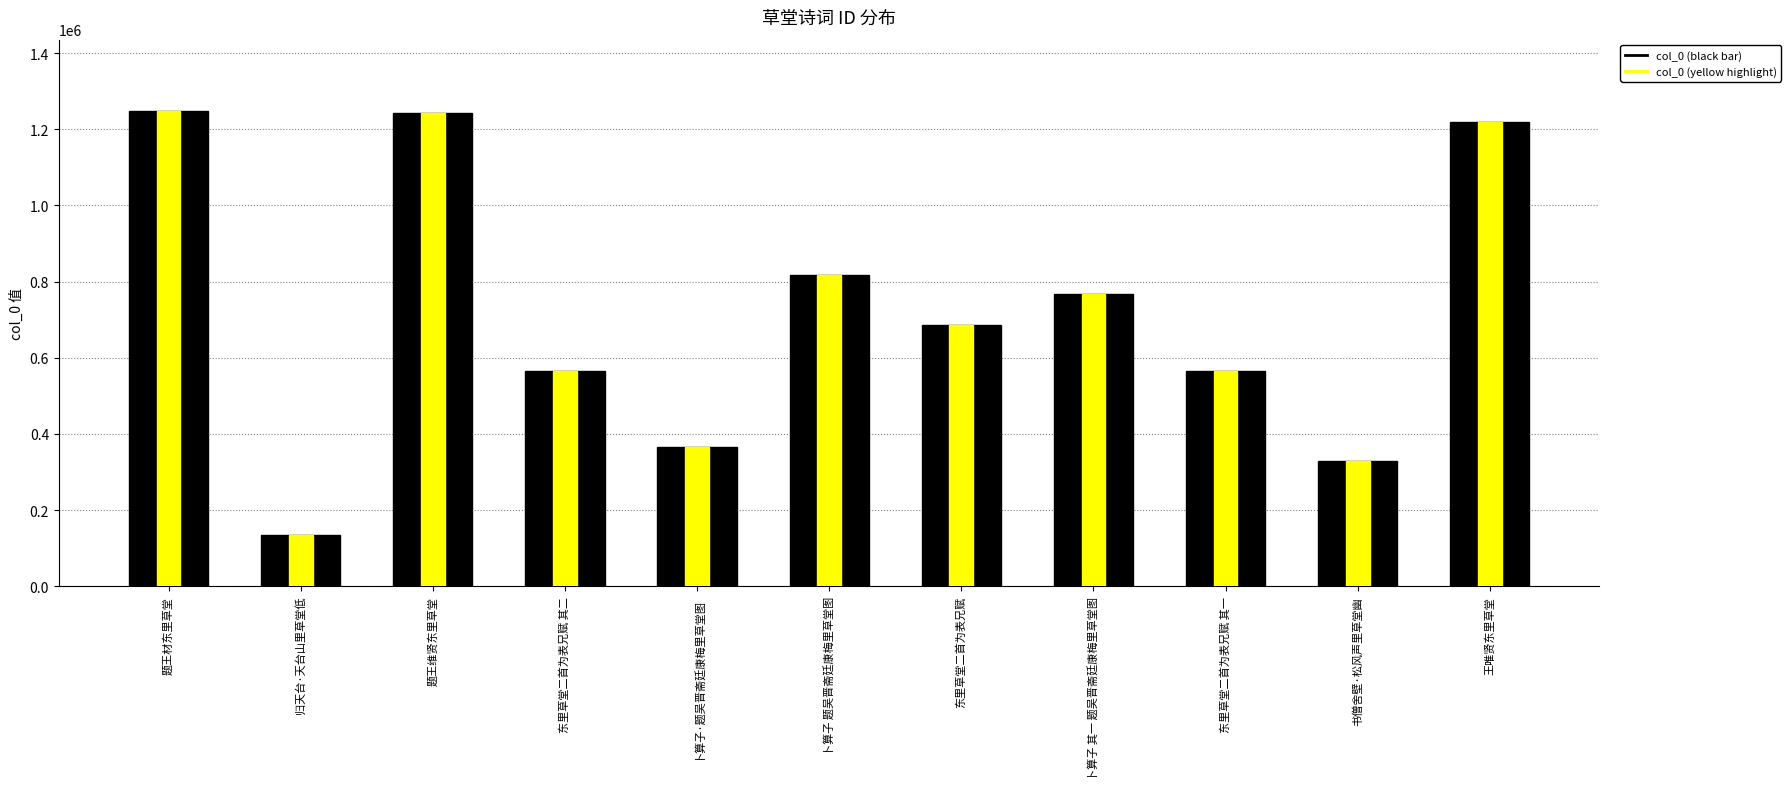

The value at 归天台·天台山里草堂低 is 68628. True or false?

False